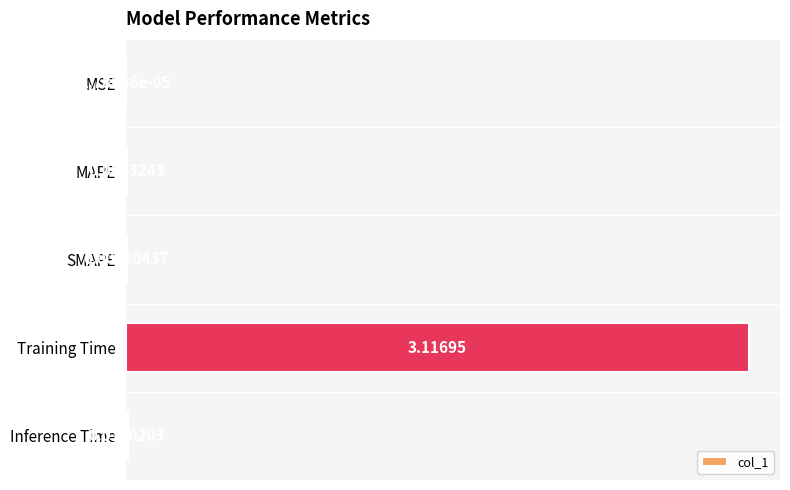

Where is the data nearest to the value 1?

Inference Time